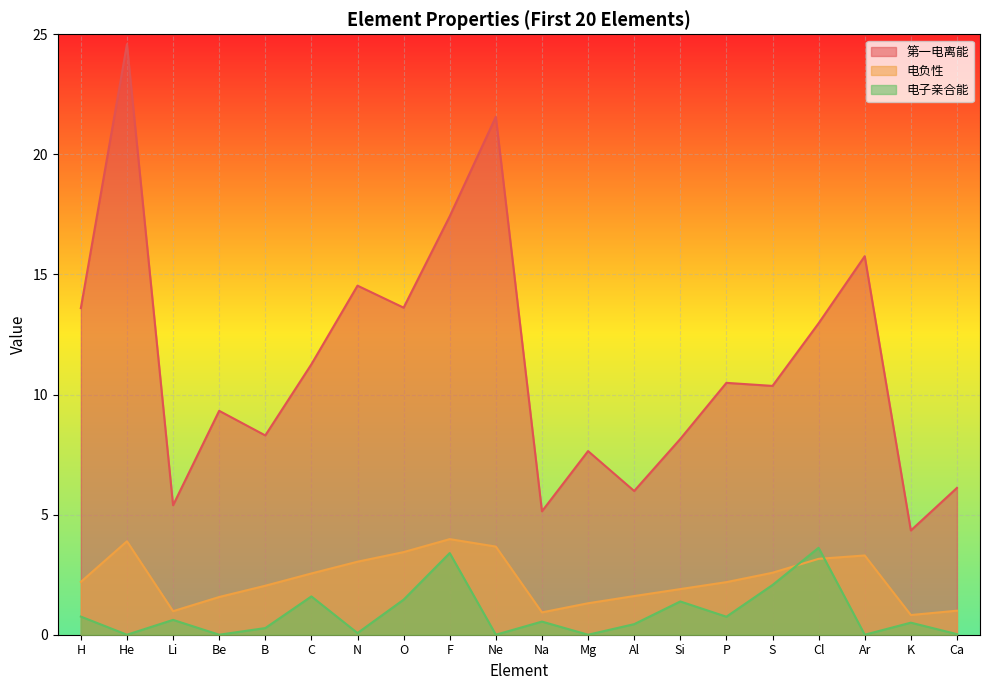

True or false: 电负性 and 第一电离能 cross at least once.

False